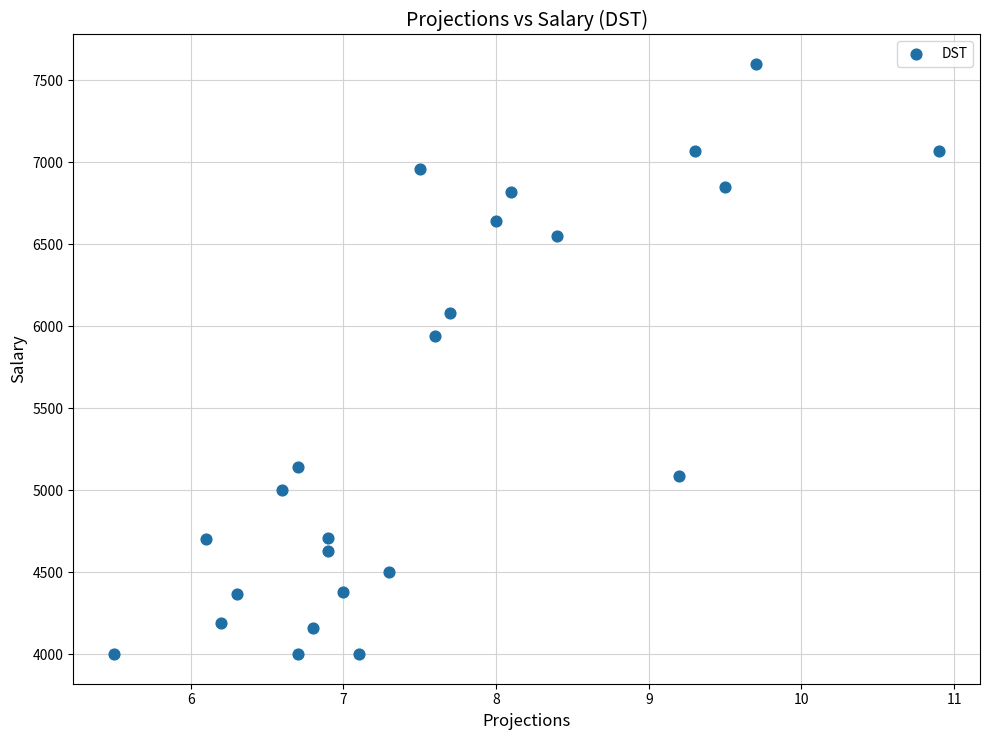

What Y value in the scatter plot is closest to 5800?

5940